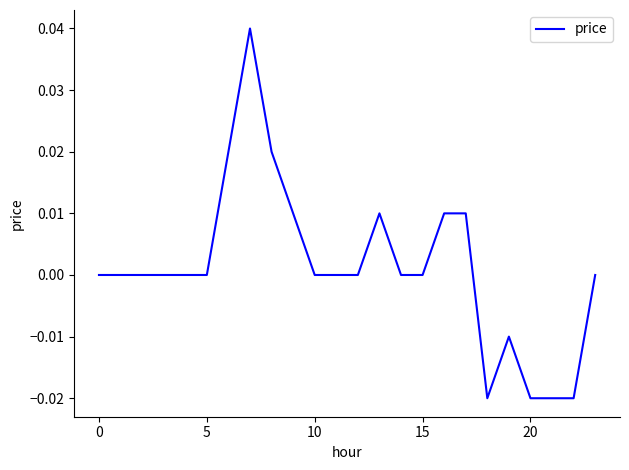

Count the number of data series in this chart.

1